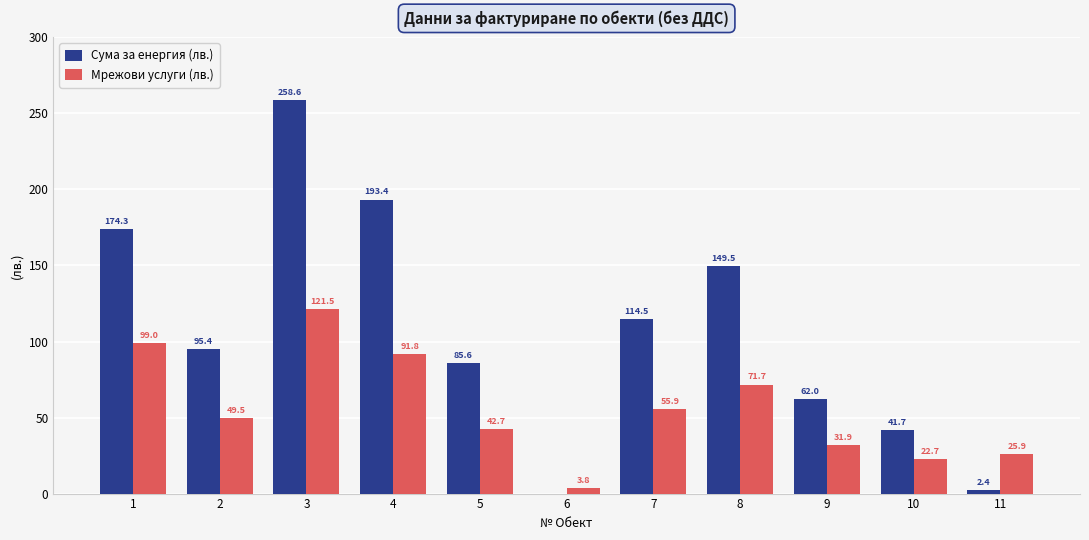

At which label does Мрежови услуги (лв.) first exceed 49?

1